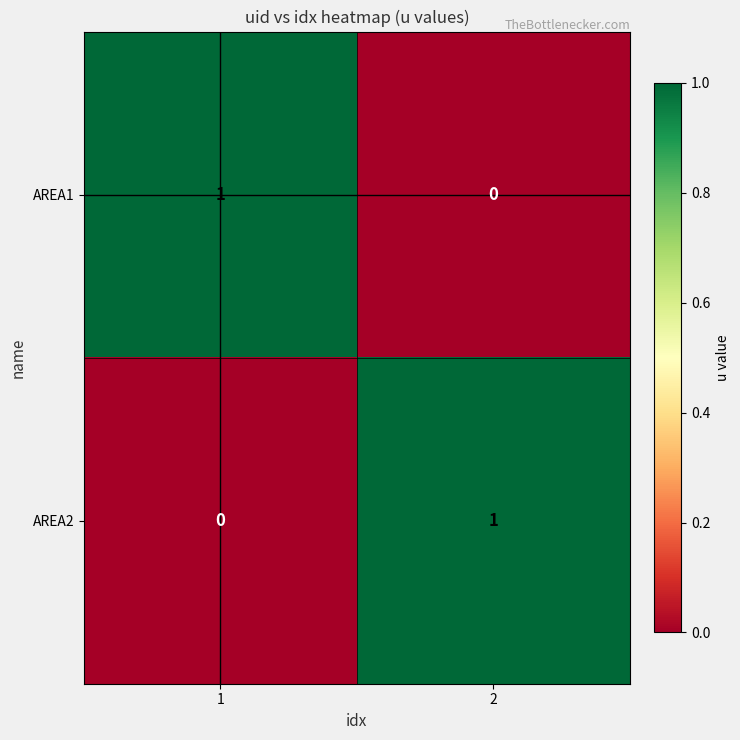

Reading left to right, transcribe all the data shown in this chart.

AREA1: 1=1	2=0
AREA2: 1=0	2=1